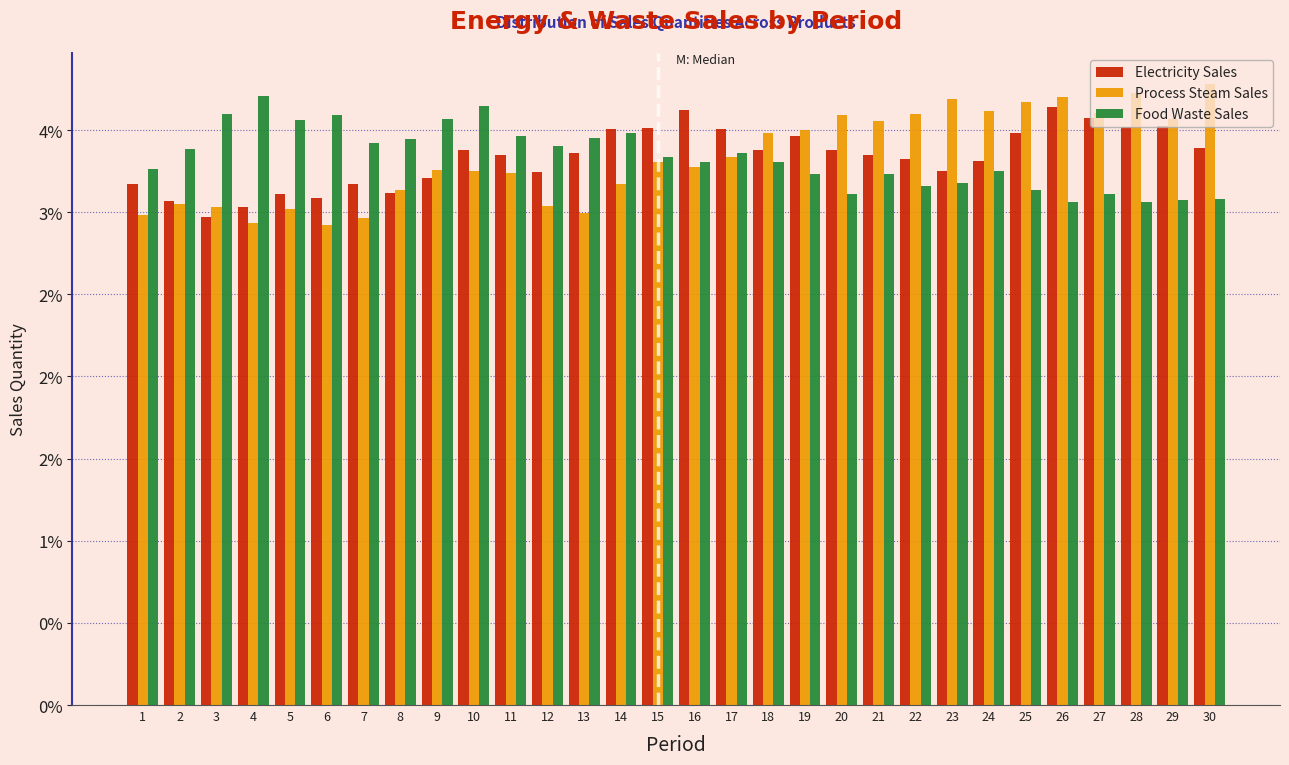

What are all the series names shown in the legend?

Electricity Sales, Process Steam Sales, Food Waste Sales